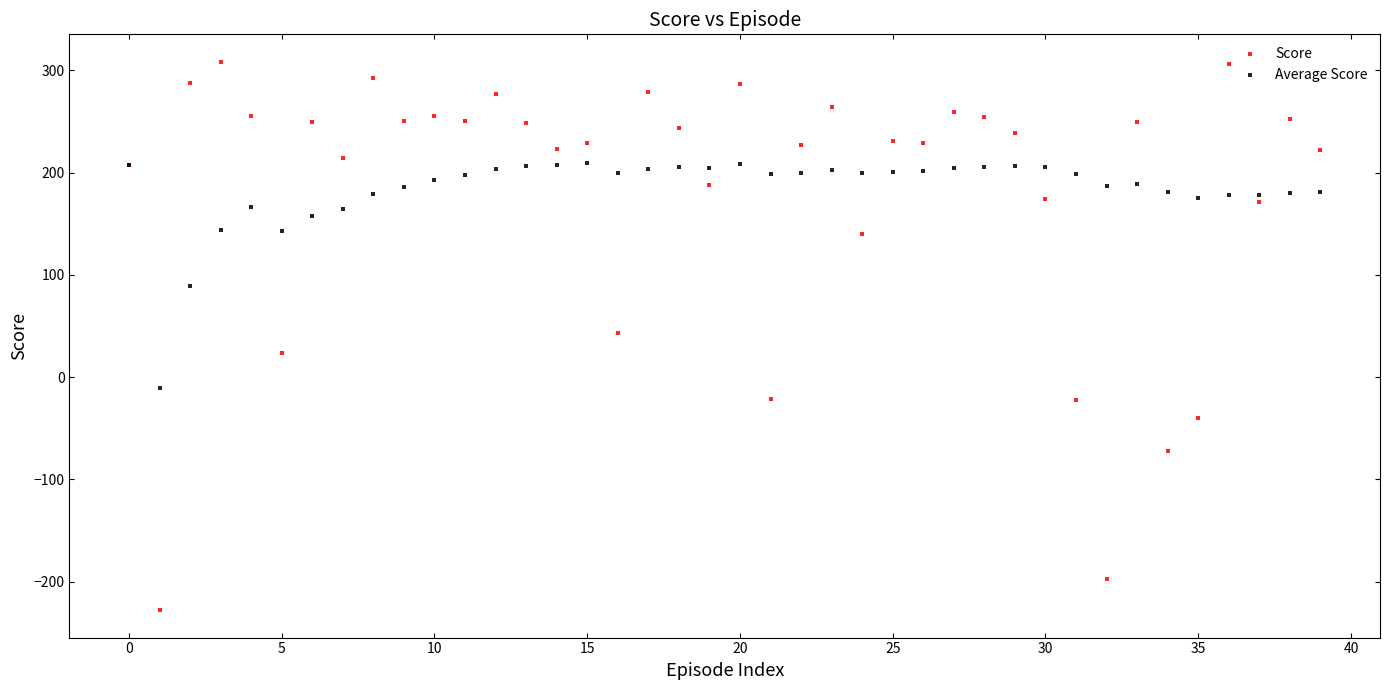

Which series has the largest Y range (max minus min)?

Score